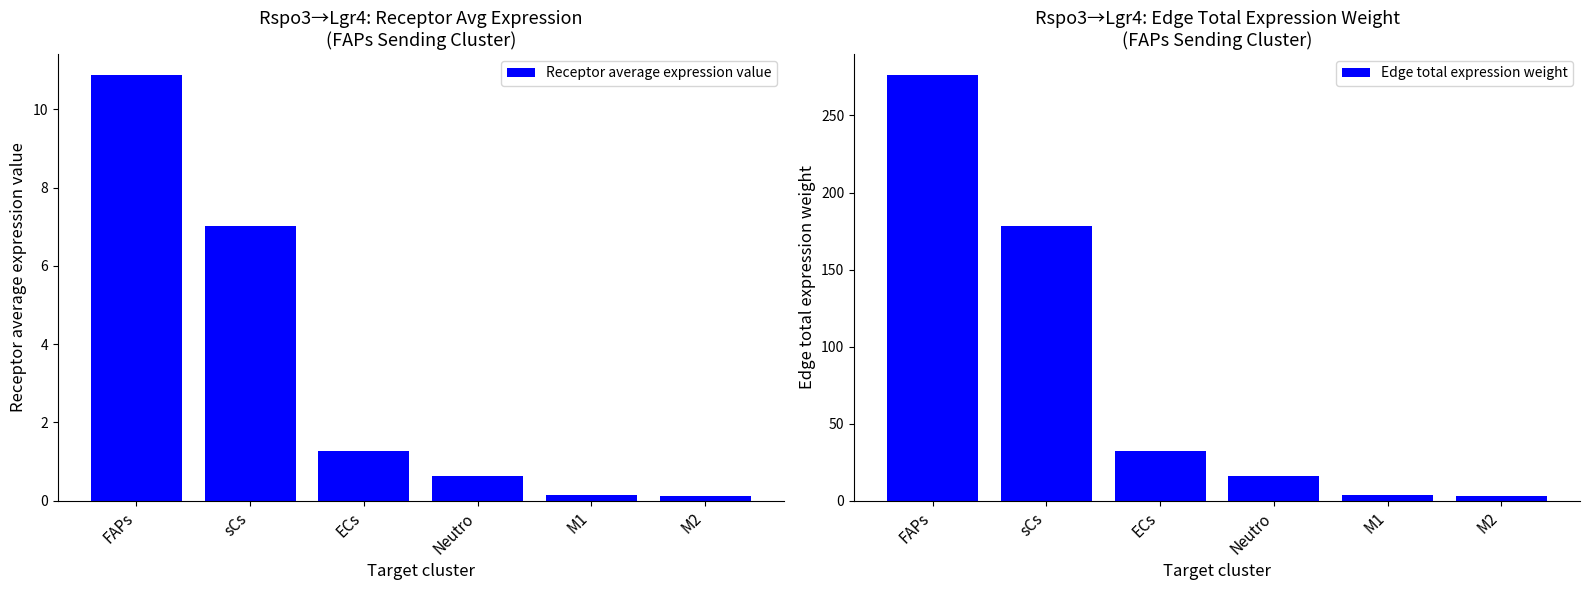

How many data points in Edge total expression weight are above 32?

3